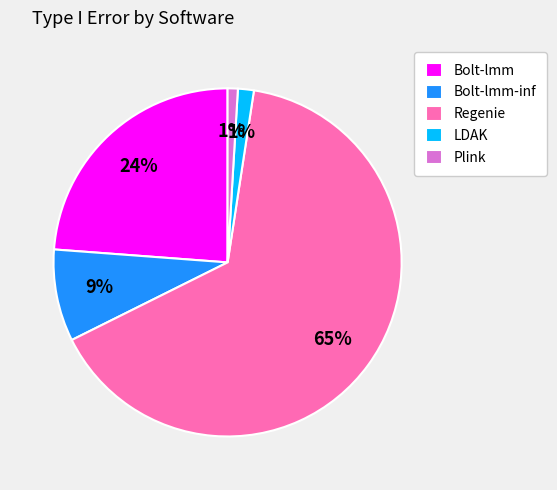

Which category has the biggest portion of the pie?

Regenie